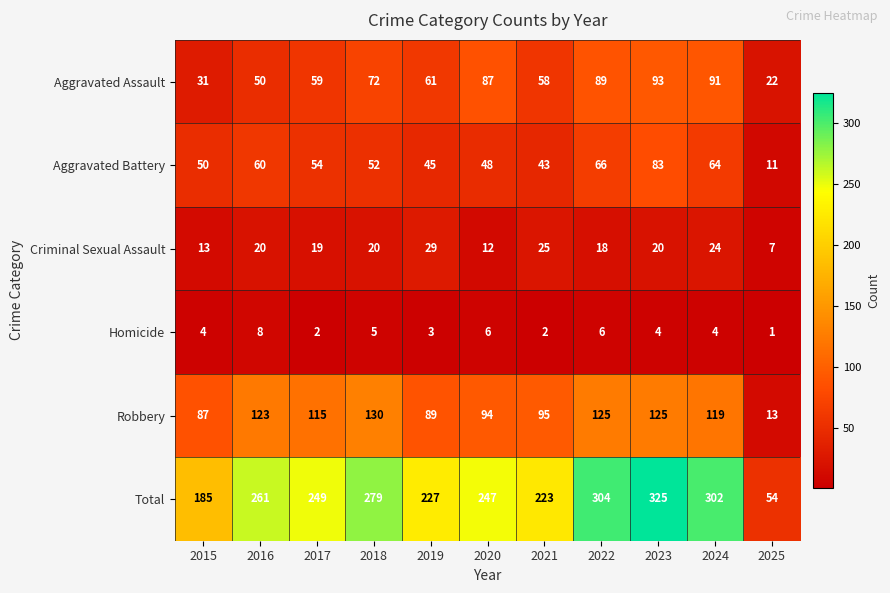

Which series has the largest range (max minus min)?

Total